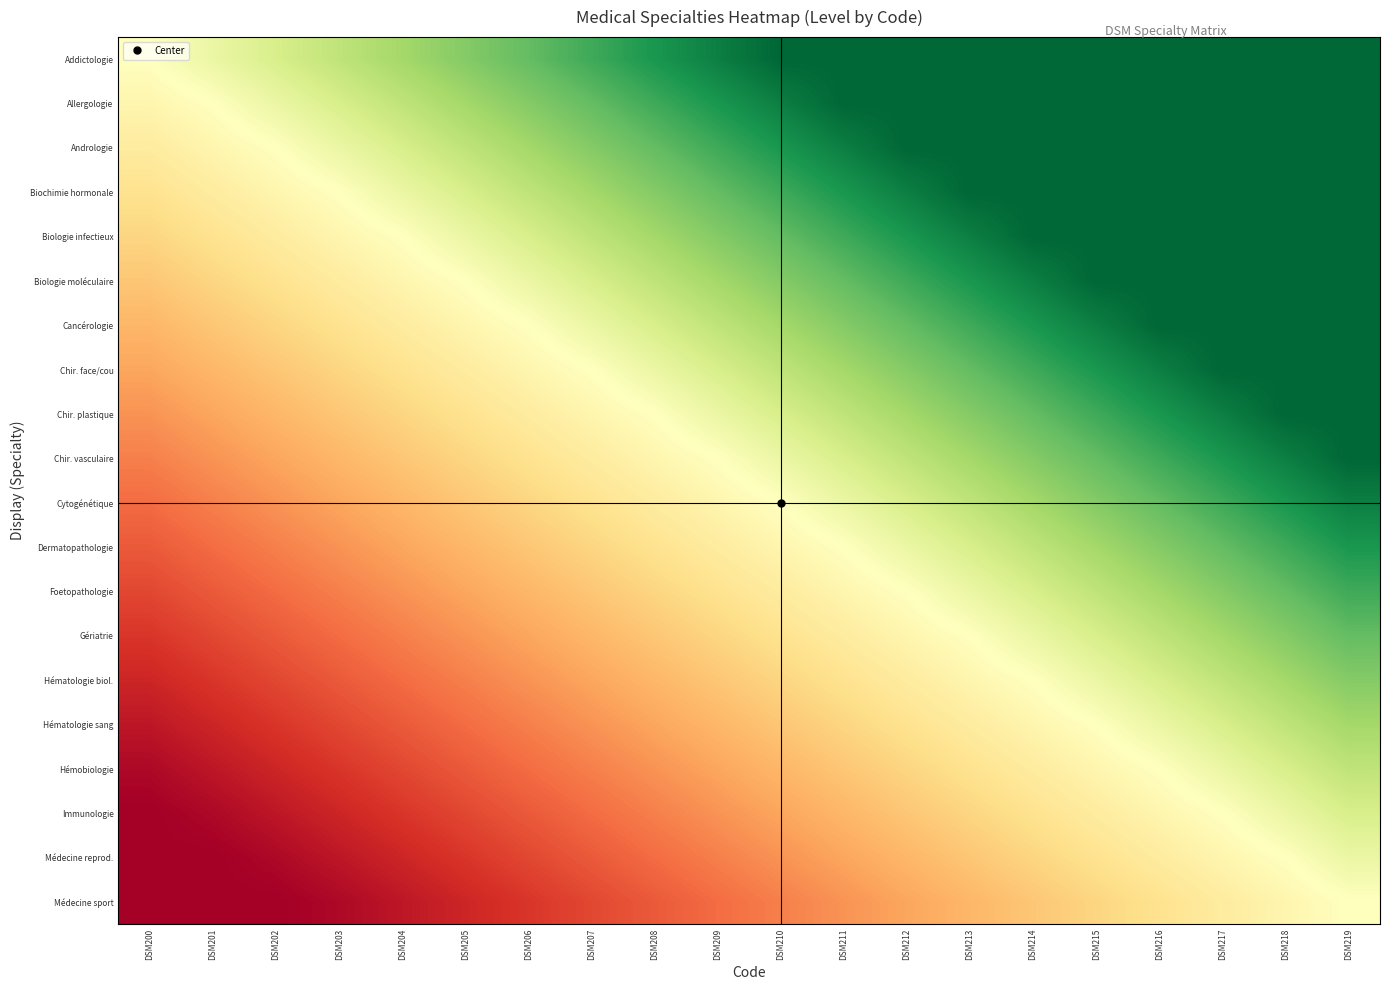

Reading left to right, list all the values displayed in this chart.

Addictologie: DSM200=1.0	DSM201=1.1	DSM202=1.2	DSM203=1.3	DSM204=1.4	DSM205=1.5	DSM206=1.6	DSM207=1.7	DSM208=1.8	DSM209=1.9	DSM210=2.0	DSM211=2.0	DSM212=2.0	DSM213=2.0	DSM214=2.0	DSM215=2.0	DSM216=2.0	DSM217=2.0	DSM218=2.0	DSM219=2.0
Allergologie: DSM200=0.9	DSM201=1.0	DSM202=1.1	DSM203=1.2	DSM204=1.3	DSM205=1.4	DSM206=1.5	DSM207=1.6	DSM208=1.7	DSM209=1.8	DSM210=1.9	DSM211=2.0	DSM212=2.0	DSM213=2.0	DSM214=2.0	DSM215=2.0	DSM216=2.0	DSM217=2.0	DSM218=2.0	DSM219=2.0
Andrologie: DSM200=0.9	DSM201=0.9	DSM202=1.0	DSM203=1.1	DSM204=1.2	DSM205=1.3	DSM206=1.4	DSM207=1.5	DSM208=1.6	DSM209=1.7	DSM210=1.8	DSM211=1.9	DSM212=2.0	DSM213=2.0	DSM214=2.0	DSM215=2.0	DSM216=2.0	DSM217=2.0	DSM218=2.0	DSM219=2.0
Biochimie hormonale: DSM200=0.8	DSM201=0.9	DSM202=0.9	DSM203=1.0	DSM204=1.1	DSM205=1.2	DSM206=1.3	DSM207=1.4	DSM208=1.5	DSM209=1.6	DSM210=1.7	DSM211=1.8	DSM212=1.9	DSM213=2.0	DSM214=2.0	DSM215=2.0	DSM216=2.0	DSM217=2.0	DSM218=2.0	DSM219=2.0
Biologie infectieux: DSM200=0.8	DSM201=0.8	DSM202=0.9	DSM203=0.9	DSM204=1.0	DSM205=1.1	DSM206=1.2	DSM207=1.3	DSM208=1.4	DSM209=1.5	DSM210=1.6	DSM211=1.7	DSM212=1.8	DSM213=1.9	DSM214=2.0	DSM215=2.0	DSM216=2.0	DSM217=2.0	DSM218=2.0	DSM219=2.0
Biologie moléculaire: DSM200=0.7	DSM201=0.8	DSM202=0.8	DSM203=0.9	DSM204=0.9	DSM205=1.0	DSM206=1.1	DSM207=1.2	DSM208=1.3	DSM209=1.4	DSM210=1.5	DSM211=1.6	DSM212=1.7	DSM213=1.8	DSM214=1.9	DSM215=2.0	DSM216=2.0	DSM217=2.0	DSM218=2.0	DSM219=2.0
Cancérologie: DSM200=0.6	DSM201=0.7	DSM202=0.8	DSM203=0.8	DSM204=0.9	DSM205=0.9	DSM206=1.0	DSM207=1.1	DSM208=1.2	DSM209=1.3	DSM210=1.4	DSM211=1.5	DSM212=1.6	DSM213=1.7	DSM214=1.8	DSM215=1.9	DSM216=2.0	DSM217=2.0	DSM218=2.0	DSM219=2.0
Chir. face/cou: DSM200=0.6	DSM201=0.6	DSM202=0.7	DSM203=0.8	DSM204=0.8	DSM205=0.9	DSM206=0.9	DSM207=1.0	DSM208=1.1	DSM209=1.2	DSM210=1.3	DSM211=1.4	DSM212=1.5	DSM213=1.6	DSM214=1.7	DSM215=1.8	DSM216=1.9	DSM217=2.0	DSM218=2.0	DSM219=2.0
Chir. plastique: DSM200=0.5	DSM201=0.6	DSM202=0.6	DSM203=0.7	DSM204=0.8	DSM205=0.8	DSM206=0.9	DSM207=0.9	DSM208=1.0	DSM209=1.1	DSM210=1.2	DSM211=1.3	DSM212=1.4	DSM213=1.5	DSM214=1.6	DSM215=1.7	DSM216=1.8	DSM217=1.9	DSM218=2.0	DSM219=2.0
Chir. vasculaire: DSM200=0.5	DSM201=0.5	DSM202=0.6	DSM203=0.6	DSM204=0.7	DSM205=0.8	DSM206=0.8	DSM207=0.9	DSM208=0.9	DSM209=1.0	DSM210=1.1	DSM211=1.2	DSM212=1.3	DSM213=1.4	DSM214=1.5	DSM215=1.6	DSM216=1.7	DSM217=1.8	DSM218=1.9	DSM219=2.0
Cytogénétique: DSM200=0.4	DSM201=0.5	DSM202=0.5	DSM203=0.6	DSM204=0.6	DSM205=0.7	DSM206=0.8	DSM207=0.8	DSM208=0.9	DSM209=0.9	DSM210=1.0	DSM211=1.1	DSM212=1.2	DSM213=1.3	DSM214=1.4	DSM215=1.5	DSM216=1.6	DSM217=1.7	DSM218=1.8	DSM219=1.9
Dermatopathologie: DSM200=0.3	DSM201=0.4	DSM202=0.5	DSM203=0.5	DSM204=0.6	DSM205=0.6	DSM206=0.7	DSM207=0.8	DSM208=0.8	DSM209=0.9	DSM210=0.9	DSM211=1.0	DSM212=1.1	DSM213=1.2	DSM214=1.3	DSM215=1.4	DSM216=1.5	DSM217=1.6	DSM218=1.7	DSM219=1.8
Foetopathologie: DSM200=0.3	DSM201=0.3	DSM202=0.4	DSM203=0.5	DSM204=0.5	DSM205=0.6	DSM206=0.6	DSM207=0.7	DSM208=0.8	DSM209=0.8	DSM210=0.9	DSM211=0.9	DSM212=1.0	DSM213=1.1	DSM214=1.2	DSM215=1.3	DSM216=1.4	DSM217=1.5	DSM218=1.6	DSM219=1.7
Gériatrie: DSM200=0.2	DSM201=0.3	DSM202=0.3	DSM203=0.4	DSM204=0.5	DSM205=0.5	DSM206=0.6	DSM207=0.6	DSM208=0.7	DSM209=0.8	DSM210=0.8	DSM211=0.9	DSM212=0.9	DSM213=1.0	DSM214=1.1	DSM215=1.2	DSM216=1.3	DSM217=1.4	DSM218=1.5	DSM219=1.6
Hématologie biol.: DSM200=0.2	DSM201=0.2	DSM202=0.3	DSM203=0.3	DSM204=0.4	DSM205=0.5	DSM206=0.5	DSM207=0.6	DSM208=0.6	DSM209=0.7	DSM210=0.8	DSM211=0.8	DSM212=0.9	DSM213=0.9	DSM214=1.0	DSM215=1.1	DSM216=1.2	DSM217=1.3	DSM218=1.4	DSM219=1.5
Hématologie sang: DSM200=0.1	DSM201=0.2	DSM202=0.2	DSM203=0.3	DSM204=0.3	DSM205=0.4	DSM206=0.5	DSM207=0.5	DSM208=0.6	DSM209=0.6	DSM210=0.7	DSM211=0.8	DSM212=0.8	DSM213=0.9	DSM214=0.9	DSM215=1.0	DSM216=1.1	DSM217=1.2	DSM218=1.3	DSM219=1.4
Hémobiologie: DSM200=0.0	DSM201=0.1	DSM202=0.2	DSM203=0.2	DSM204=0.3	DSM205=0.3	DSM206=0.4	DSM207=0.5	DSM208=0.5	DSM209=0.6	DSM210=0.6	DSM211=0.7	DSM212=0.8	DSM213=0.8	DSM214=0.9	DSM215=0.9	DSM216=1.0	DSM217=1.1	DSM218=1.2	DSM219=1.3
Immunologie: DSM200=0.0	DSM201=0.0	DSM202=0.1	DSM203=0.2	DSM204=0.2	DSM205=0.3	DSM206=0.3	DSM207=0.4	DSM208=0.5	DSM209=0.5	DSM210=0.6	DSM211=0.6	DSM212=0.7	DSM213=0.8	DSM214=0.8	DSM215=0.9	DSM216=0.9	DSM217=1.0	DSM218=1.1	DSM219=1.2
Médecine reprod.: DSM200=0.0	DSM201=0.0	DSM202=0.0	DSM203=0.1	DSM204=0.2	DSM205=0.2	DSM206=0.3	DSM207=0.3	DSM208=0.4	DSM209=0.5	DSM210=0.5	DSM211=0.6	DSM212=0.6	DSM213=0.7	DSM214=0.8	DSM215=0.8	DSM216=0.9	DSM217=0.9	DSM218=1.0	DSM219=1.1
Médecine sport: DSM200=0.0	DSM201=0.0	DSM202=0.0	DSM203=0.0	DSM204=0.1	DSM205=0.2	DSM206=0.2	DSM207=0.3	DSM208=0.3	DSM209=0.4	DSM210=0.5	DSM211=0.5	DSM212=0.6	DSM213=0.6	DSM214=0.7	DSM215=0.8	DSM216=0.8	DSM217=0.9	DSM218=0.9	DSM219=1.0